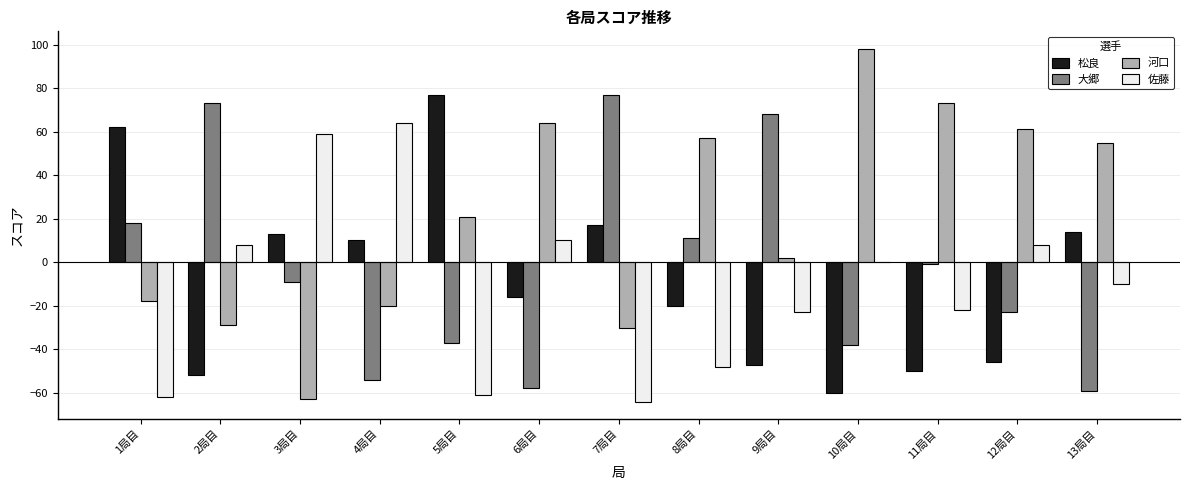

What are all the series names shown in the legend?

松良, 大郷, 河口, 佐藤